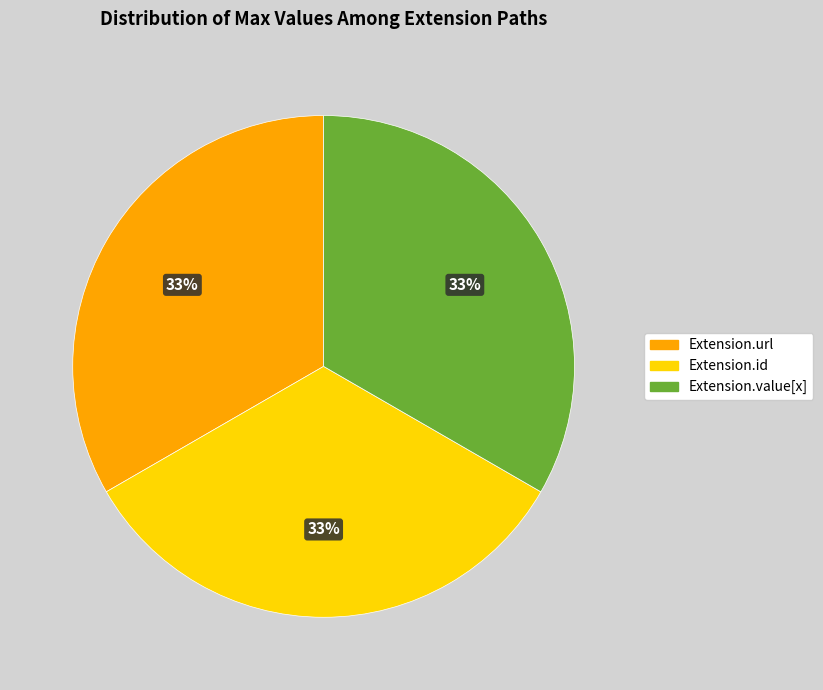

To the nearest percent, what is the average slice percentage?

33%